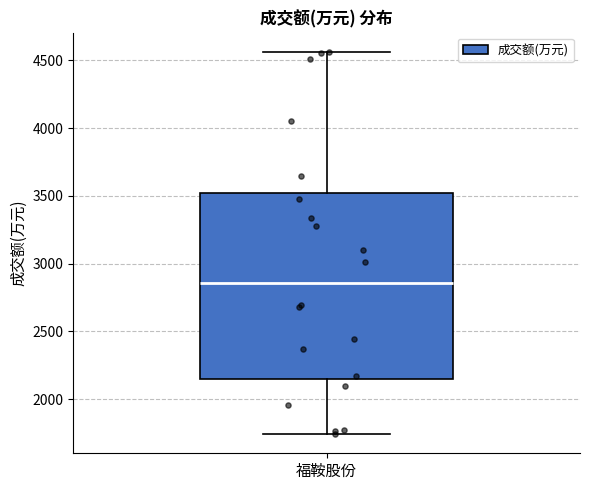

Read this box plot against the y-axis: the position of the median line, the range covered by the box, and the ends of both whiskers. The values are not printed on the chart, so give them approximately, as read against the axis.

median 2850, box 2150 to 3500, whiskers 1750 to 4550